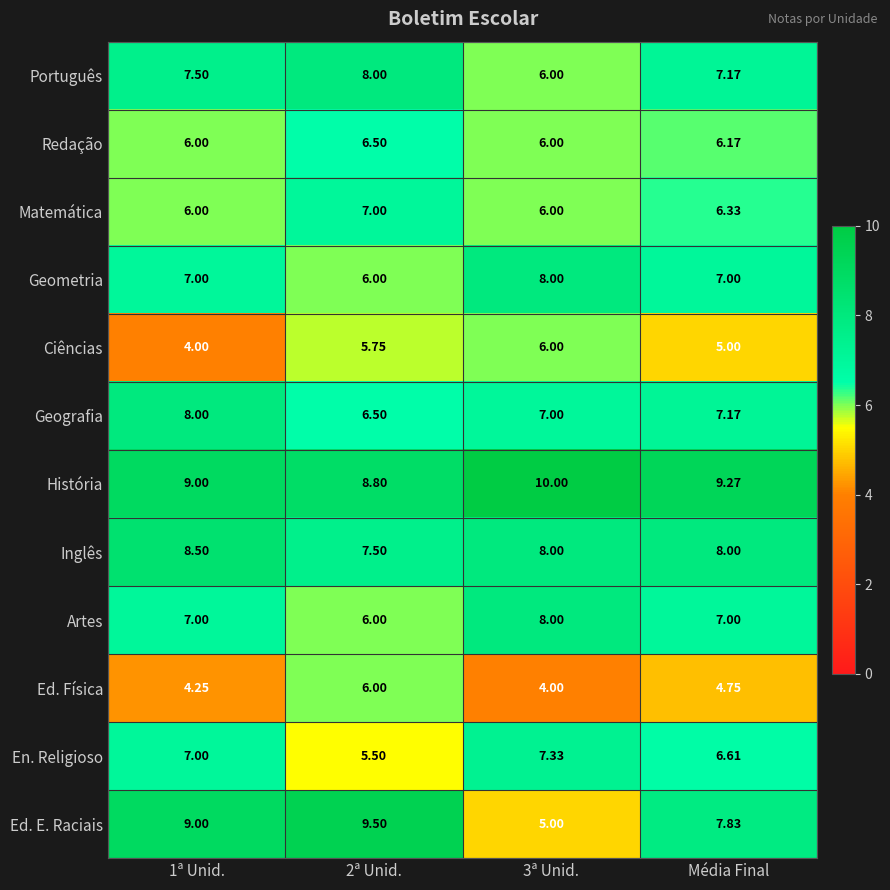

Where is Português nearest to the value 7?

Média Final